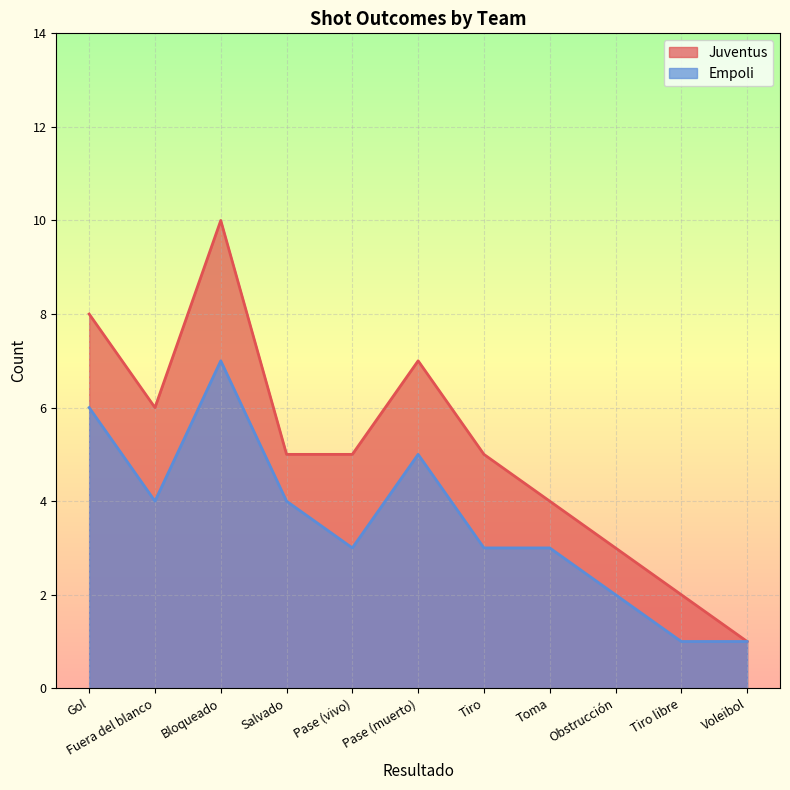

The value of Juventus at Fuera del blanco is 6. True or false?

True